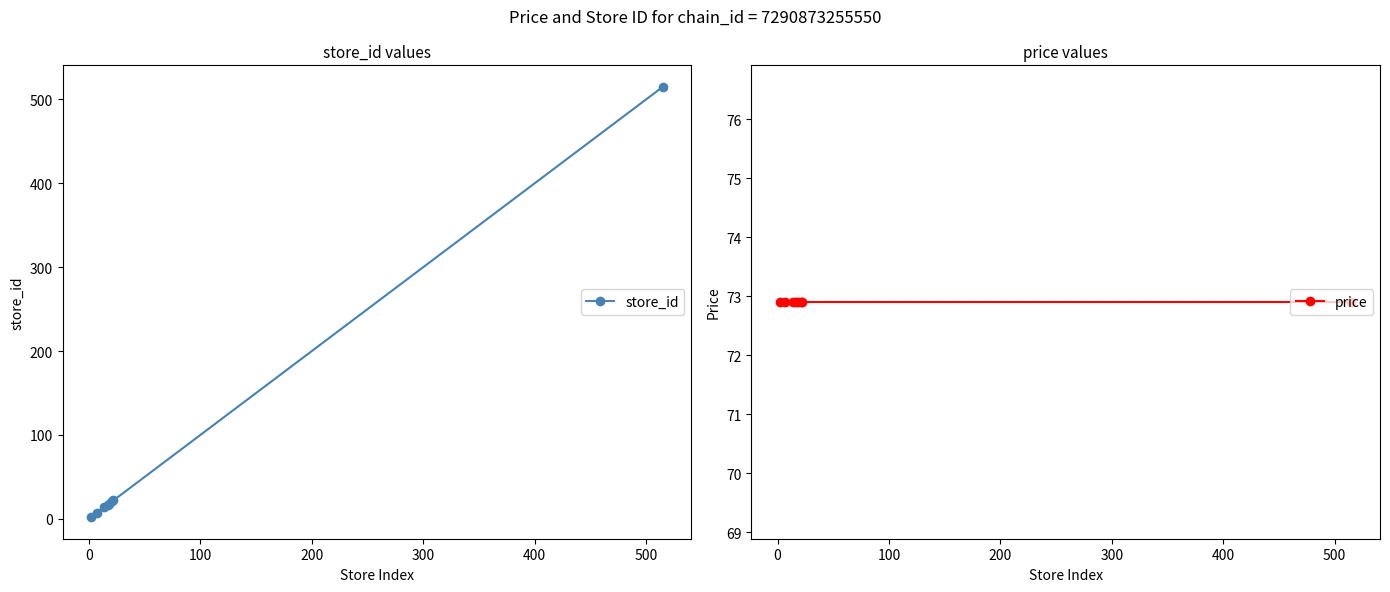

What are all the series names shown in the legend?

store_id, price